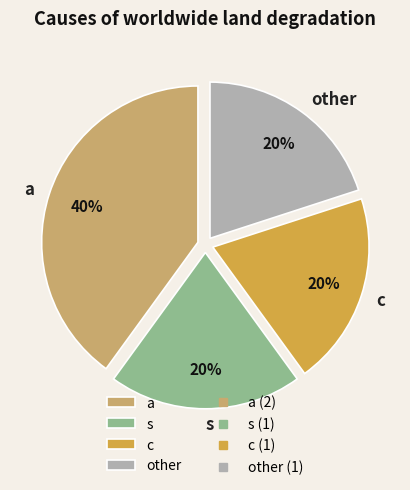

Is the sum of s and c greater than half?

No